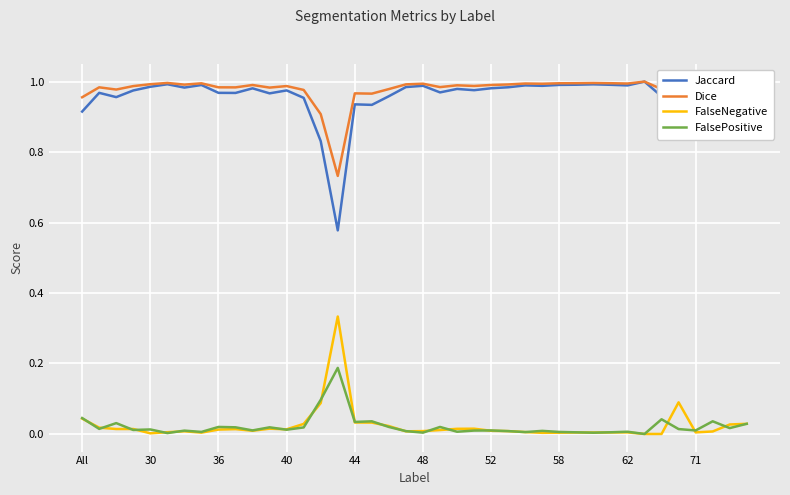

True or false: FalseNegative and Dice intersect in this chart.

False